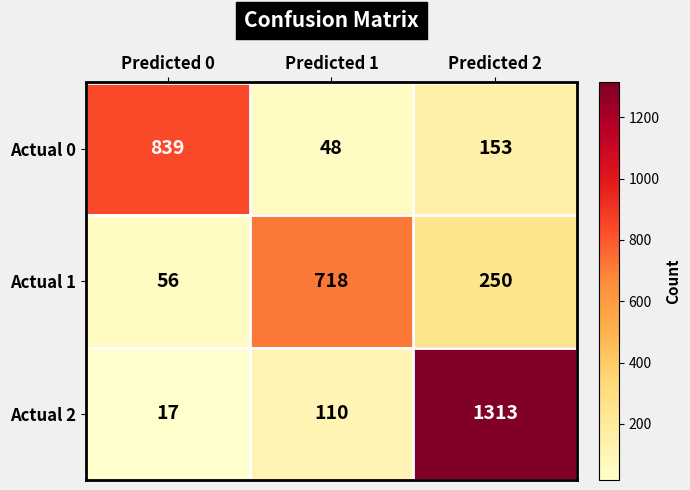

What is the maximum value for Actual 0?

839